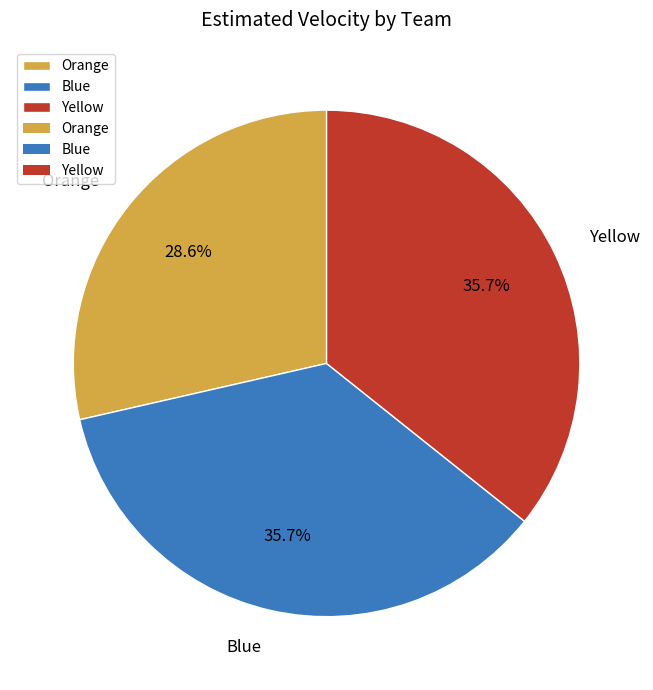

To the nearest percent, what is the average slice percentage?

33%